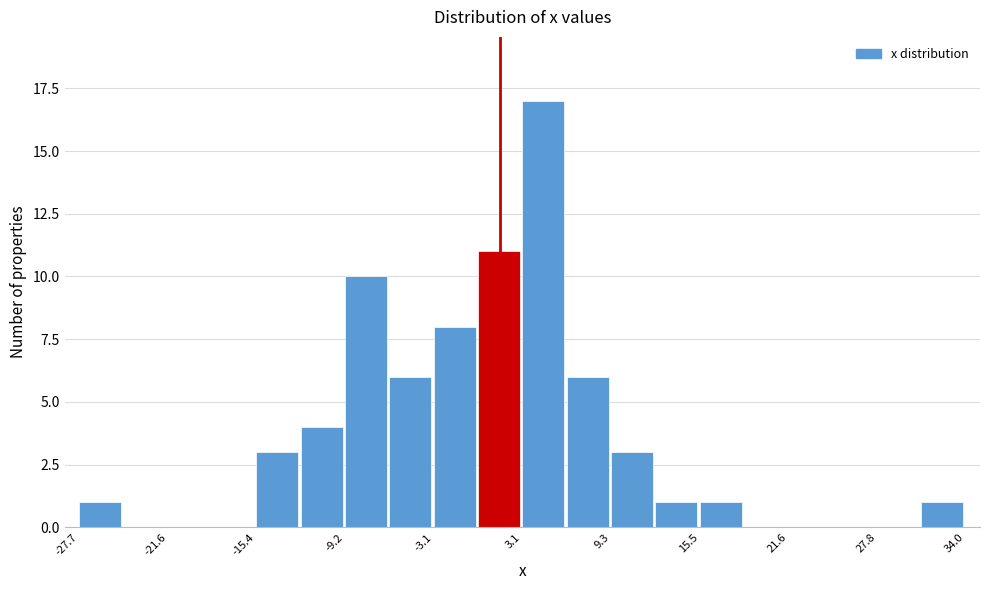

Read against the x-axis, roughly where is the centre of the tallest bar?

5